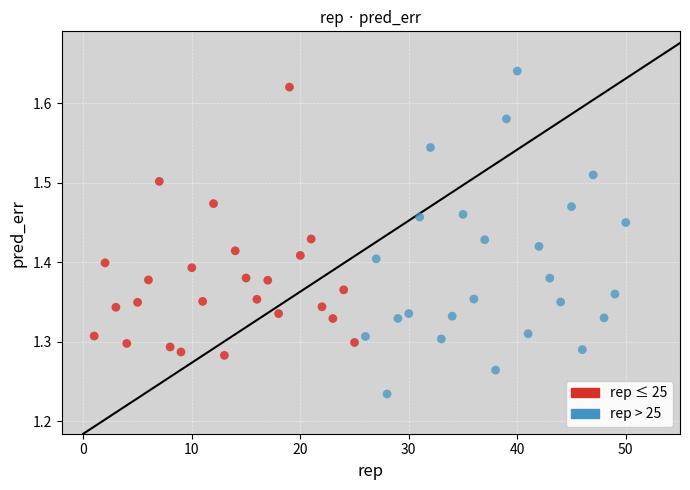

Which series reaches the minimum Y coordinate?

rep > 25